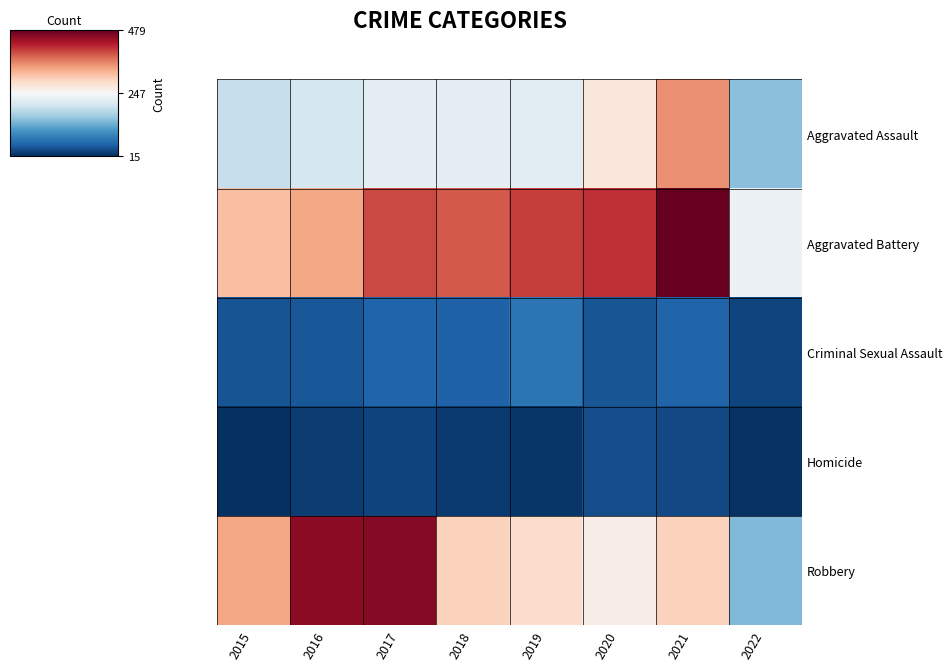

Which series has the largest total across all categories?

Aggravated Battery